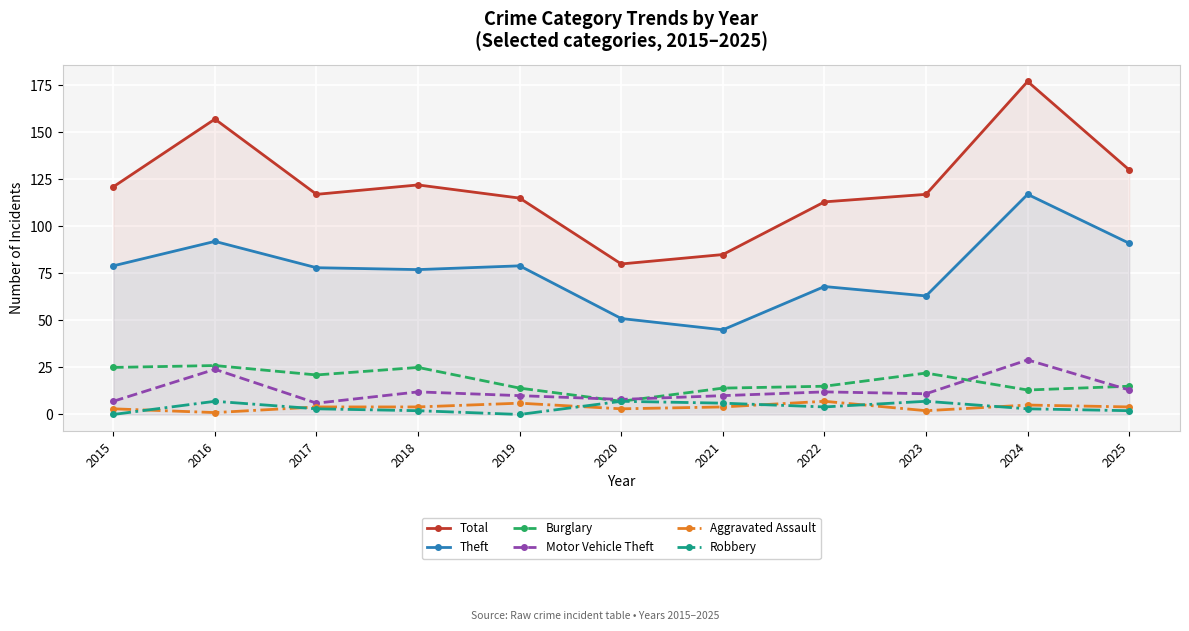

What is the total value across all series at 2024?

344